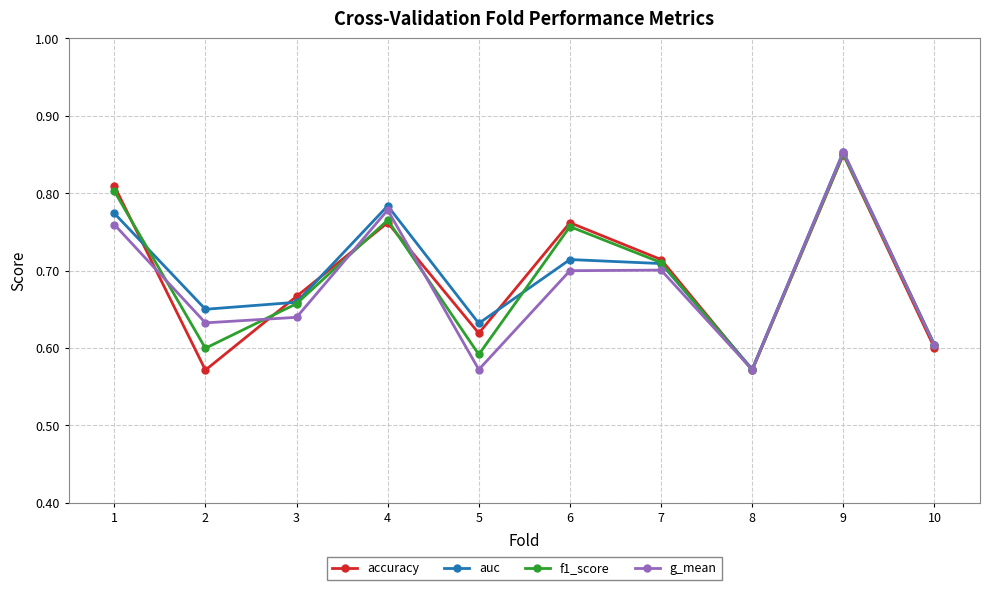

Which series changed the most between 6 and 10?

accuracy